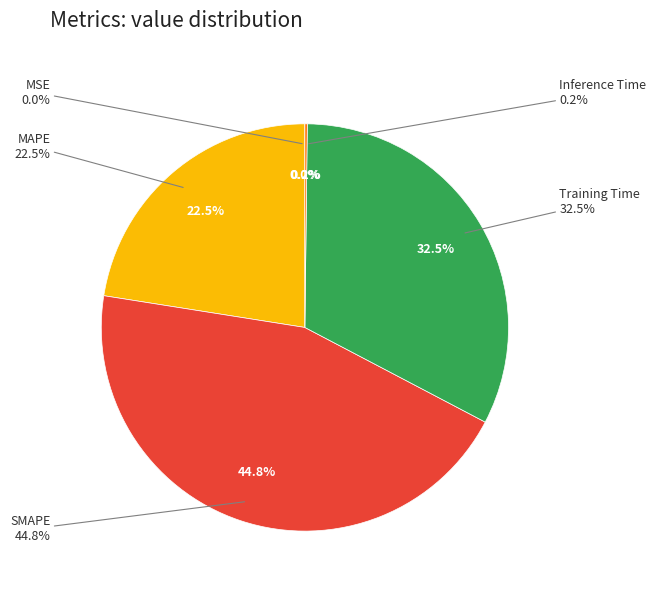

Do MAPE and SMAPE together represent more than half of the pie?

Yes